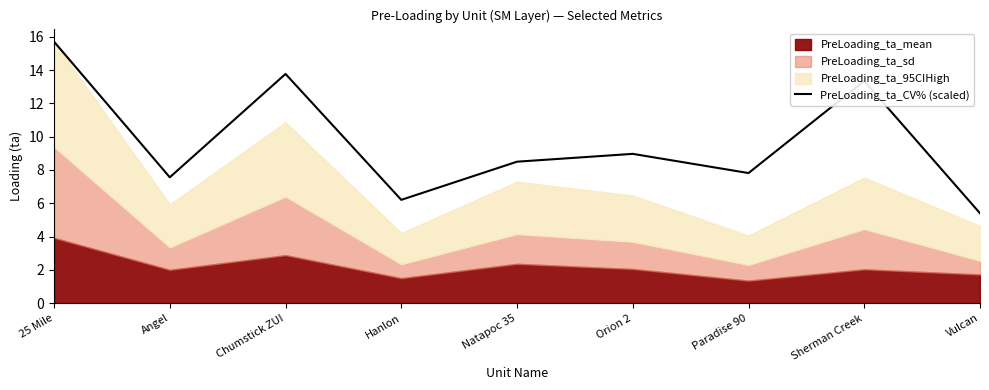

Which category has the lowest value in the PreLoading_ta_CV% (scaled) series?

Vulcan